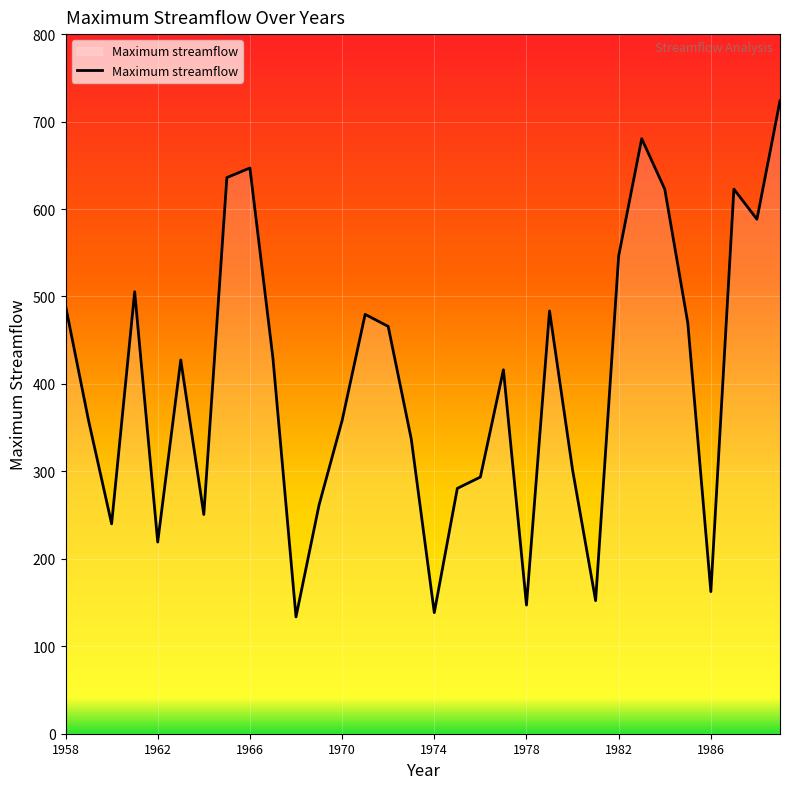

What is the greatest value displayed?

723.8